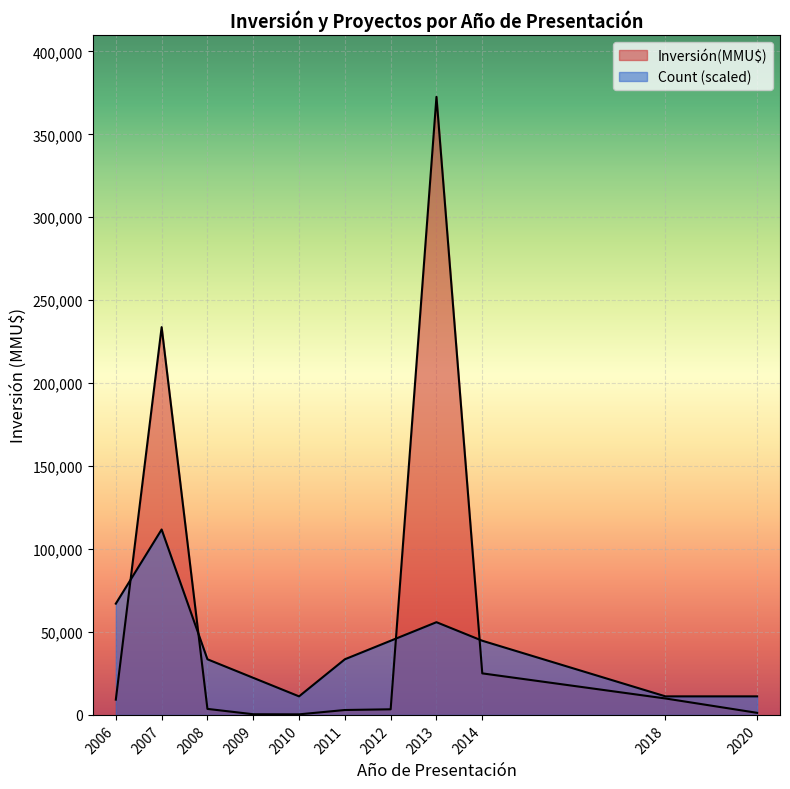

Is the value of Inversión(MMU$) at 13 greater than the value of Count at 22?

Yes